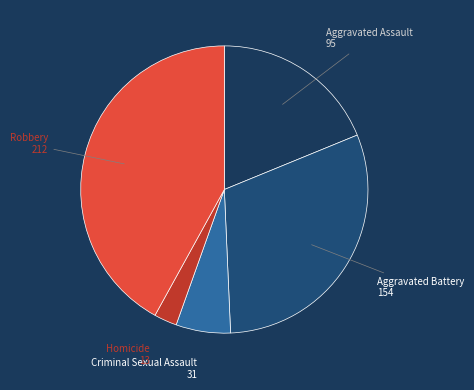

Does any single category account for the majority?

No